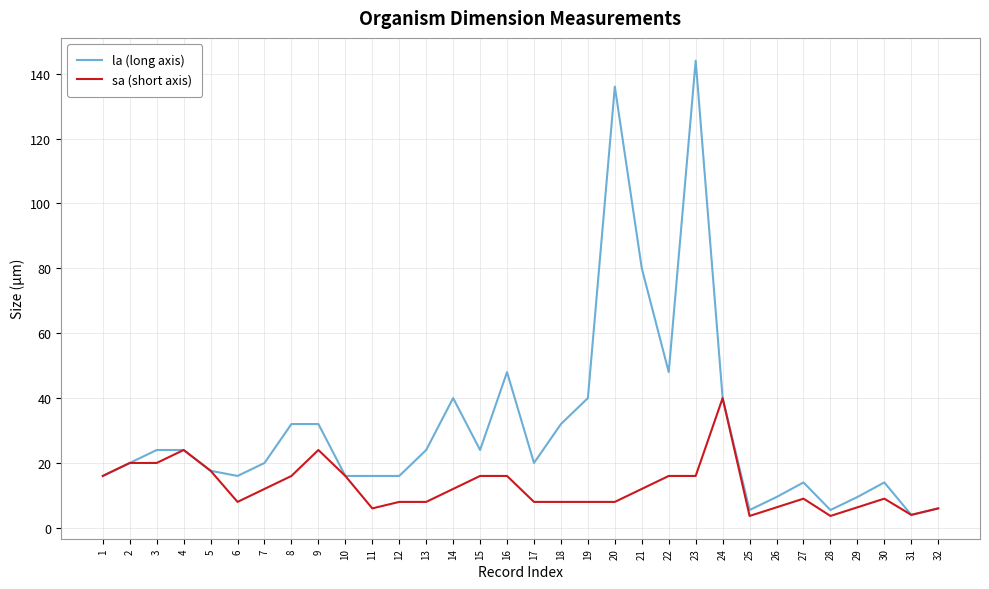

Which series has the largest range (max minus min)?

la (long axis)